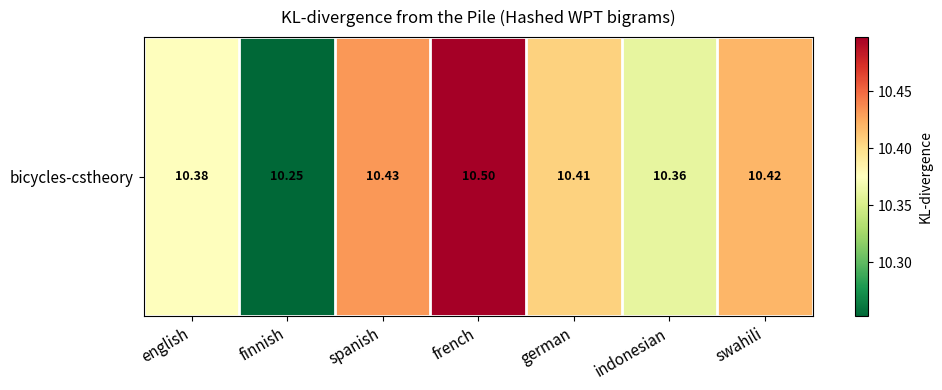

What is the ratio of the value at english to the value at spanish?

1.0